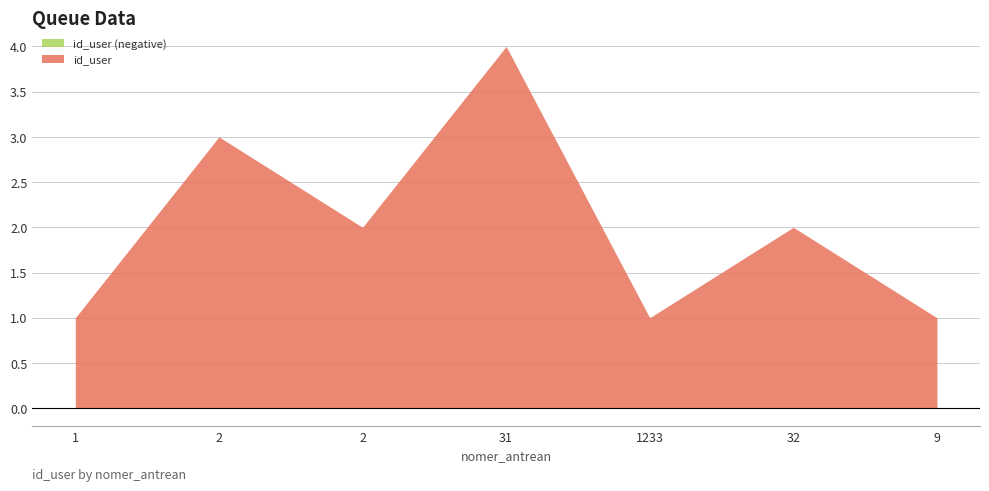

At which category does the chart reach its minimum across all series?

1